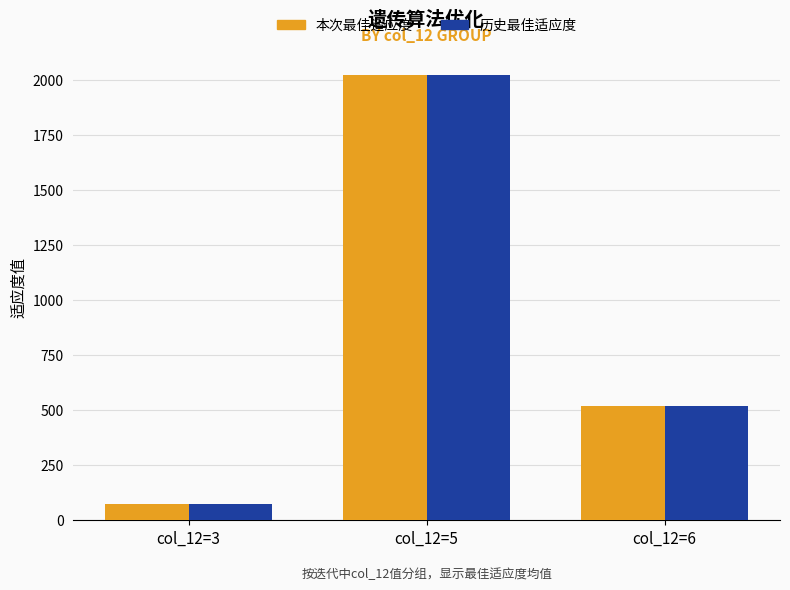

At which label does 历史最佳适应度 first exceed 517?

col_12=5